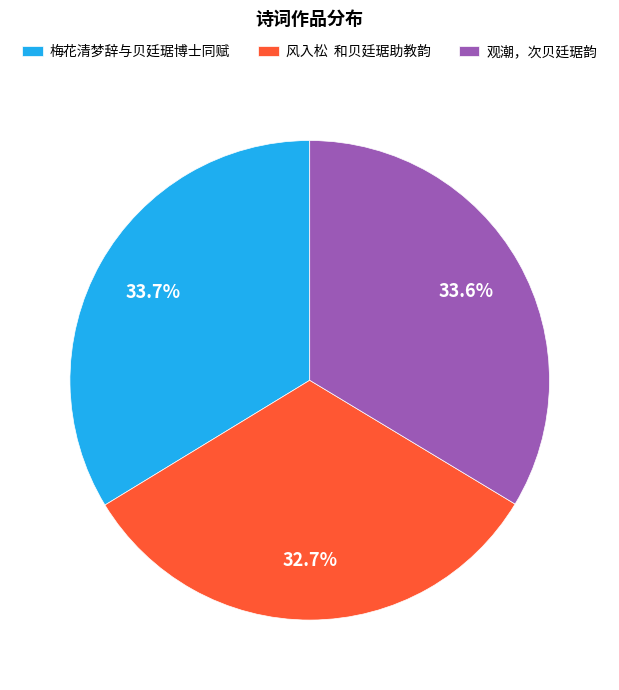

Count the number of slices in the pie.

3